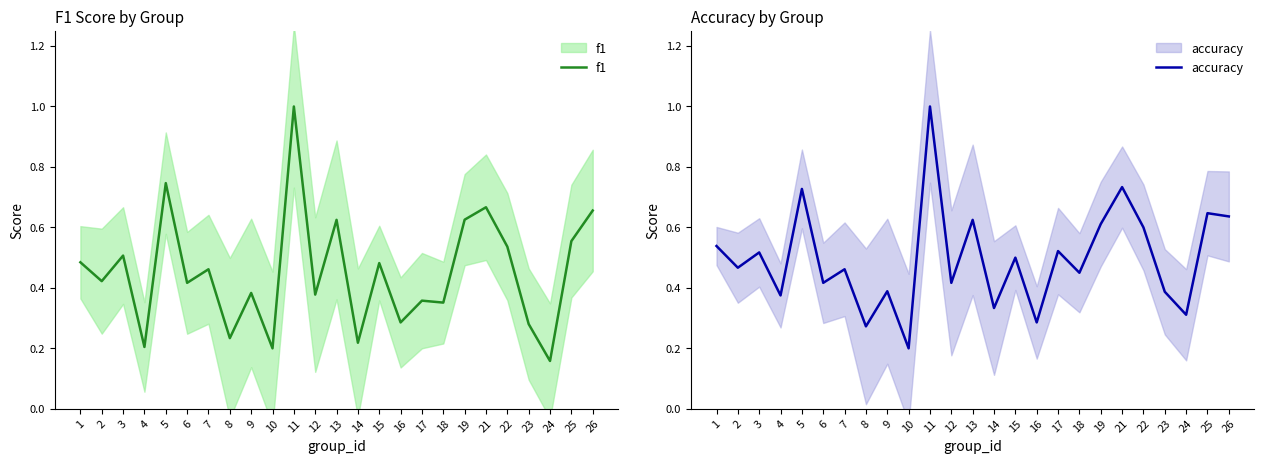

Reading left to right, what are all the values shown in this chart?

f1: 0.5	0.4	0.5	0.2	0.7	0.4	0.5	0.2	0.4	0.2	1.0	0.4	0.6	0.2	0.5	0.3	0.4	0.4	0.6	0.7	0.5	0.3	0.2	0.6	0.7
accuracy: 0.5	0.5	0.5	0.4	0.7	0.4	0.5	0.3	0.4	0.2	1.0	0.4	0.6	0.3	0.5	0.3	0.5	0.5	0.6	0.7	0.6	0.4	0.3	0.6	0.6